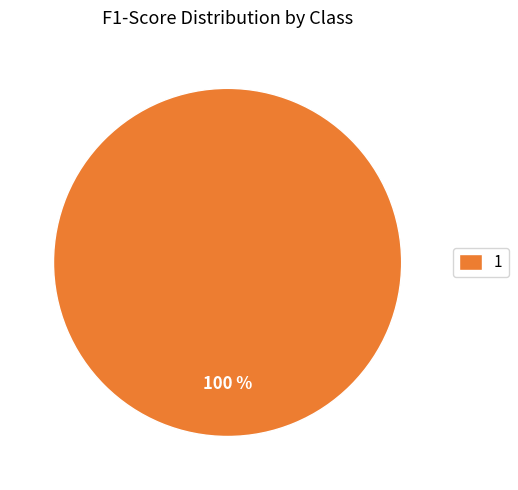

What percentage is the 1 slice, to the nearest percent?

100%